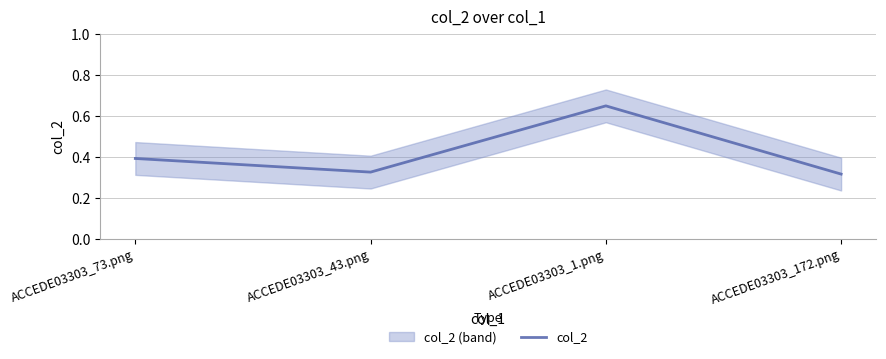

Between ACCEDE03303_73.png and ACCEDE03303_1.png, which is larger?

ACCEDE03303_1.png